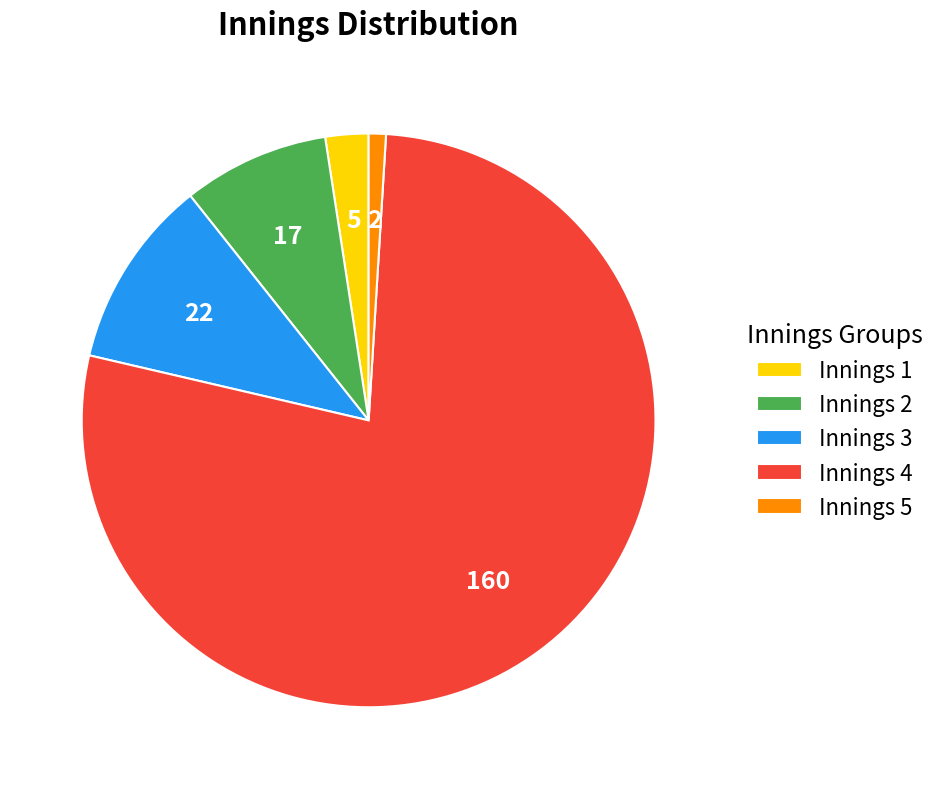

What is the smallest slice in the pie chart?

Innings 5